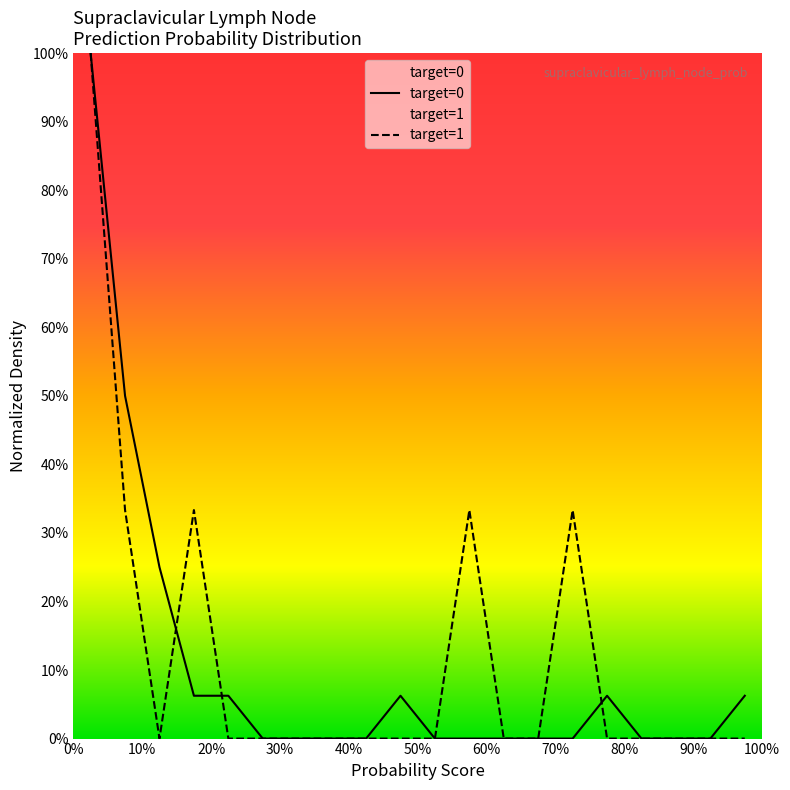

True or false: target=1 has more than 1 points higher than both neighbors.

True